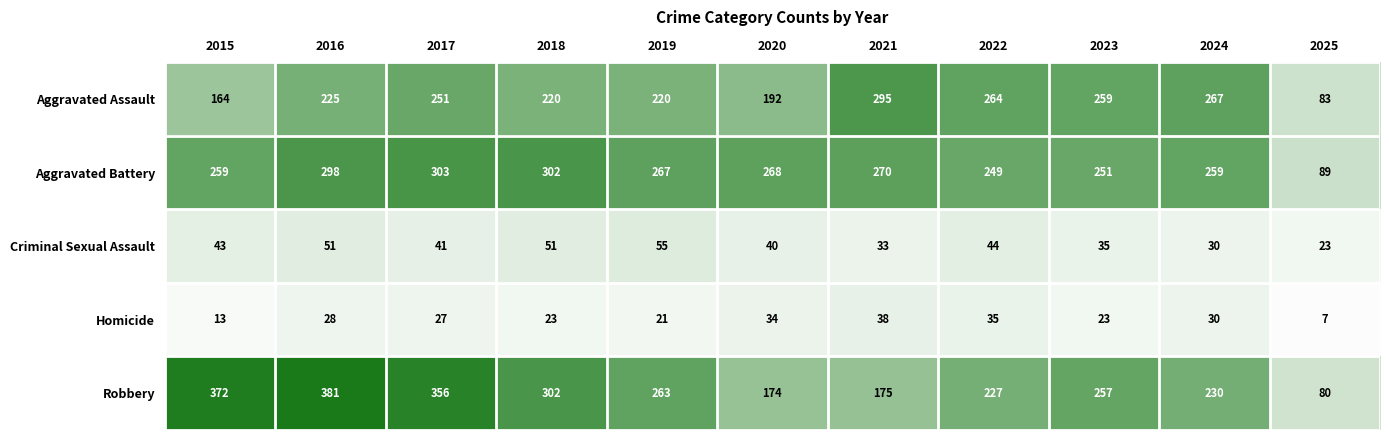

Between 2020 and 2023, which series saw the biggest shift?

Robbery